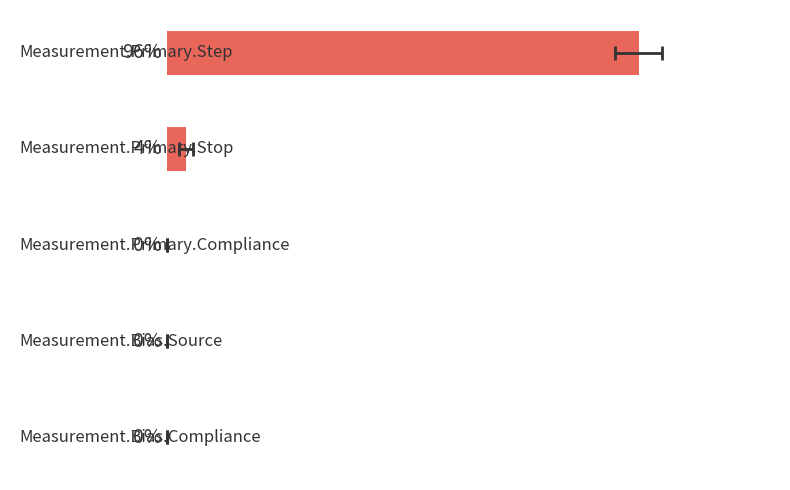

Count the number of values greater than 0.

3